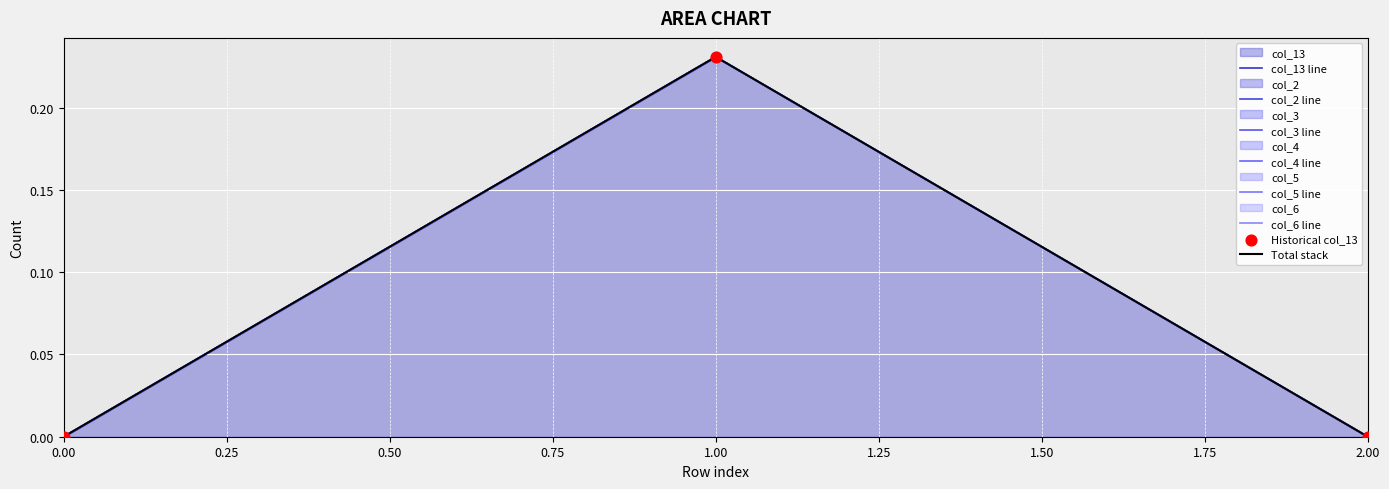

What are all the series names shown in the legend?

col_13, col_2, col_3, col_4, col_5, col_6